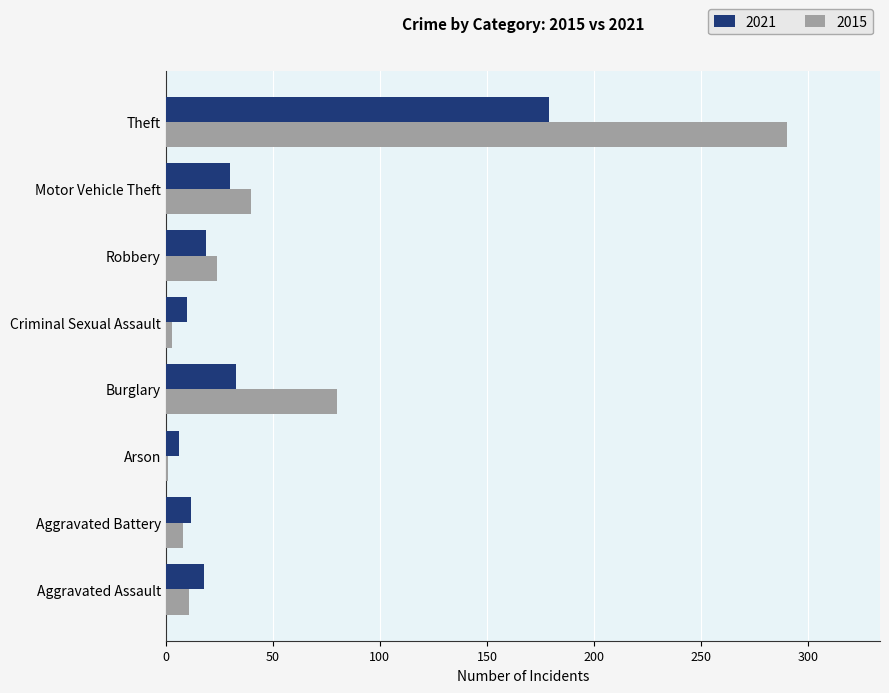

At which category does the chart reach its peak across all series?

Theft